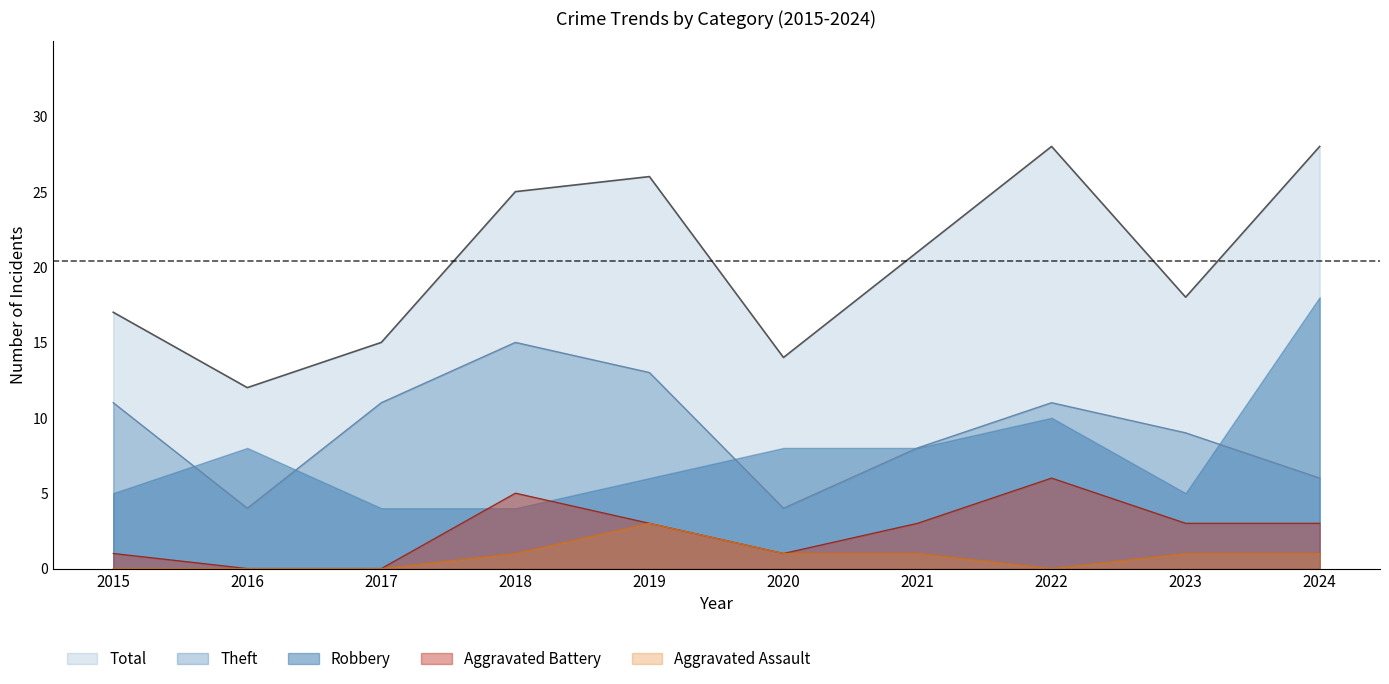

Rank the series by their maximum value, from lowest to highest.

Aggravated Assault, Aggravated Battery, Theft, Robbery, Total